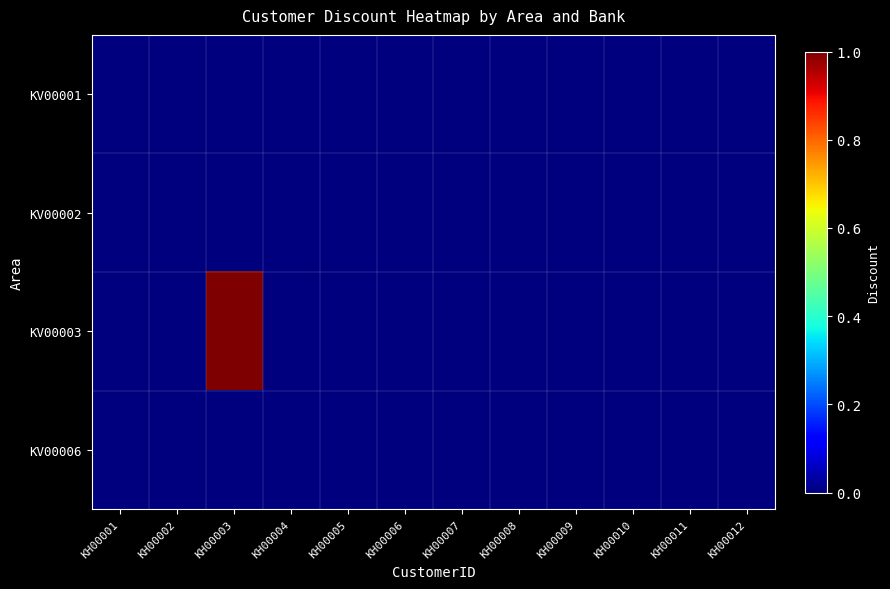

Reading left to right, what are all the values shown in this chart?

row_0: 0	0	0	0	0	0	0	0	0	0	0	0
row_1: 0	0	0	0	0	0	0	0	0	0	0	0
row_2: 0	0	1	0	0	0	0	0	0	0	0	0
row_3: 0	0	0	0	0	0	0	0	0	0	0	0